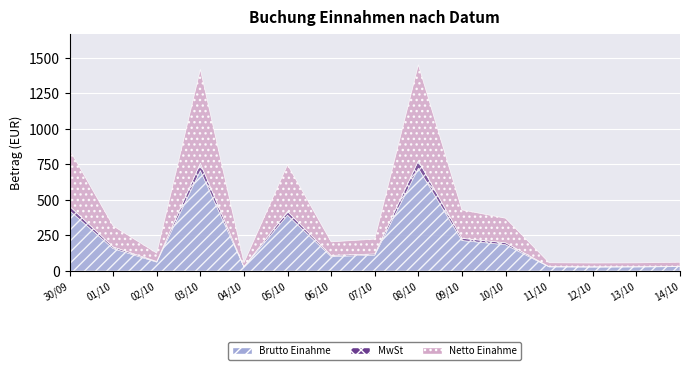

Reading right to left, extract all data points from this chart.

Brutto Einahme: 30.9	28.5	28.0	28.9	185.2	214.4	723.2	111.9	102.2	392.9	28.9	707.2	62.7	158.1	425.2
MwSt: 2.2	2.1	2.0	2.1	13.4	15.6	52.5	8.1	7.4	25.6	2.1	51.3	4.5	11.4	30.9
Netto Einahme: 28.8	26.6	26.1	27.0	172.8	200.1	675.0	104.4	95.4	329.4	27.0	660.0	58.5	147.6	398.0